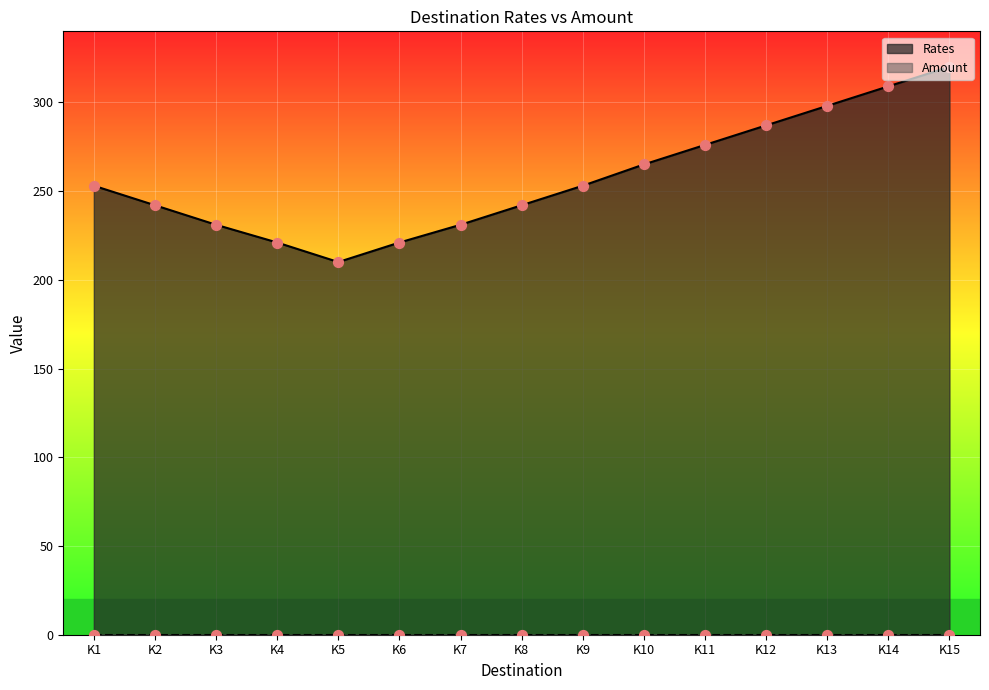

Approximately how many times larger is the value at K15 compared to K6?

1.4